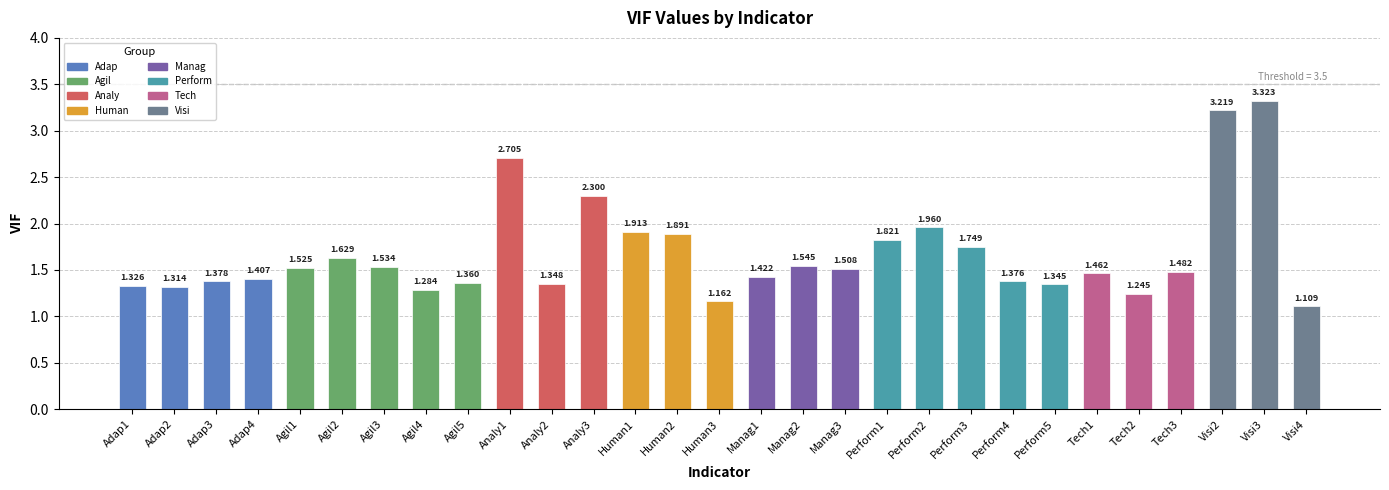

Is it true that the value at Analy2 is 1.3?

True